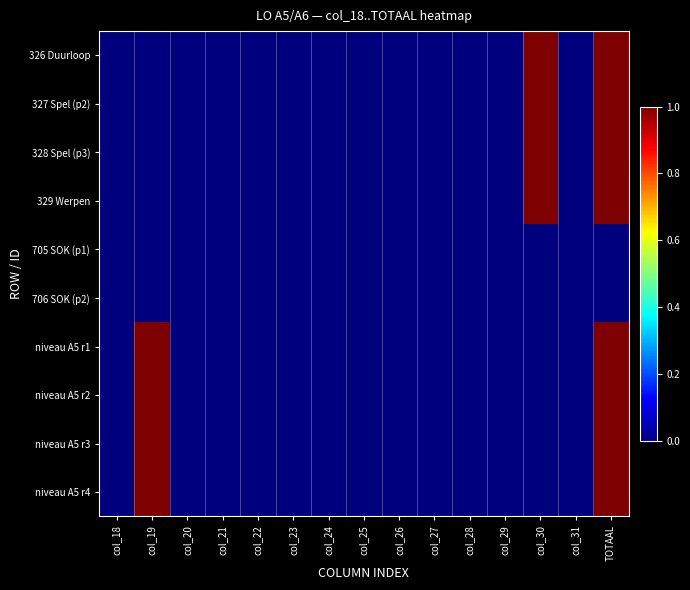

Reading right to left, transcribe all the data shown in this chart.

326 Duurloop: TOTAAL=1	col_31=0	col_30=1	col_29=0	col_28=0	col_27=0	col_26=0	col_25=0	col_24=0	col_23=0	col_22=0	col_21=0	col_20=0	col_19=0	col_18=0
327 Spel (p2): TOTAAL=1	col_31=0	col_30=1	col_29=0	col_28=0	col_27=0	col_26=0	col_25=0	col_24=0	col_23=0	col_22=0	col_21=0	col_20=0	col_19=0	col_18=0
328 Spel (p3): TOTAAL=1	col_31=0	col_30=1	col_29=0	col_28=0	col_27=0	col_26=0	col_25=0	col_24=0	col_23=0	col_22=0	col_21=0	col_20=0	col_19=0	col_18=0
329 Werpen: TOTAAL=1	col_31=0	col_30=1	col_29=0	col_28=0	col_27=0	col_26=0	col_25=0	col_24=0	col_23=0	col_22=0	col_21=0	col_20=0	col_19=0	col_18=0
705 SOK (p1): TOTAAL=0	col_31=0	col_30=0	col_29=0	col_28=0	col_27=0	col_26=0	col_25=0	col_24=0	col_23=0	col_22=0	col_21=0	col_20=0	col_19=0	col_18=0
706 SOK (p2): TOTAAL=0	col_31=0	col_30=0	col_29=0	col_28=0	col_27=0	col_26=0	col_25=0	col_24=0	col_23=0	col_22=0	col_21=0	col_20=0	col_19=0	col_18=0
niveau A5 r1: TOTAAL=1	col_31=0	col_30=0	col_29=0	col_28=0	col_27=0	col_26=0	col_25=0	col_24=0	col_23=0	col_22=0	col_21=0	col_20=0	col_19=1	col_18=0
niveau A5 r2: TOTAAL=1	col_31=0	col_30=0	col_29=0	col_28=0	col_27=0	col_26=0	col_25=0	col_24=0	col_23=0	col_22=0	col_21=0	col_20=0	col_19=1	col_18=0
niveau A5 r3: TOTAAL=1	col_31=0	col_30=0	col_29=0	col_28=0	col_27=0	col_26=0	col_25=0	col_24=0	col_23=0	col_22=0	col_21=0	col_20=0	col_19=1	col_18=0
niveau A5 r4: TOTAAL=1	col_31=0	col_30=0	col_29=0	col_28=0	col_27=0	col_26=0	col_25=0	col_24=0	col_23=0	col_22=0	col_21=0	col_20=0	col_19=1	col_18=0